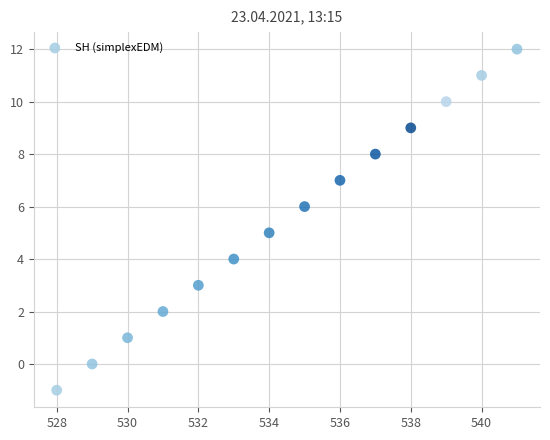

What is the range of Y values (max minus min)?

13